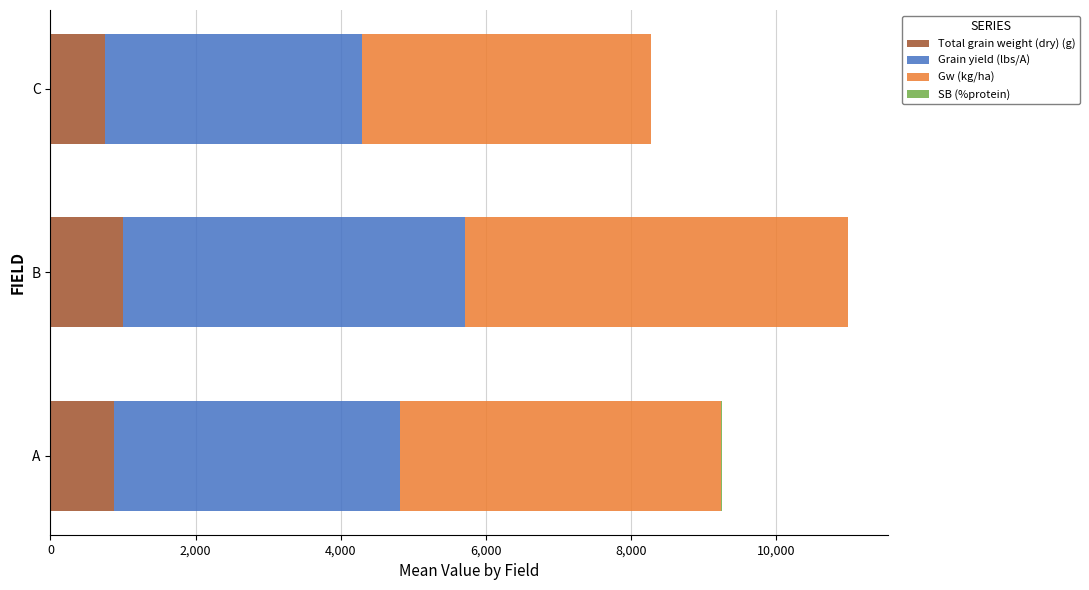

What is the highest value of the Total grain weight (dry) (g) series?

1003.4